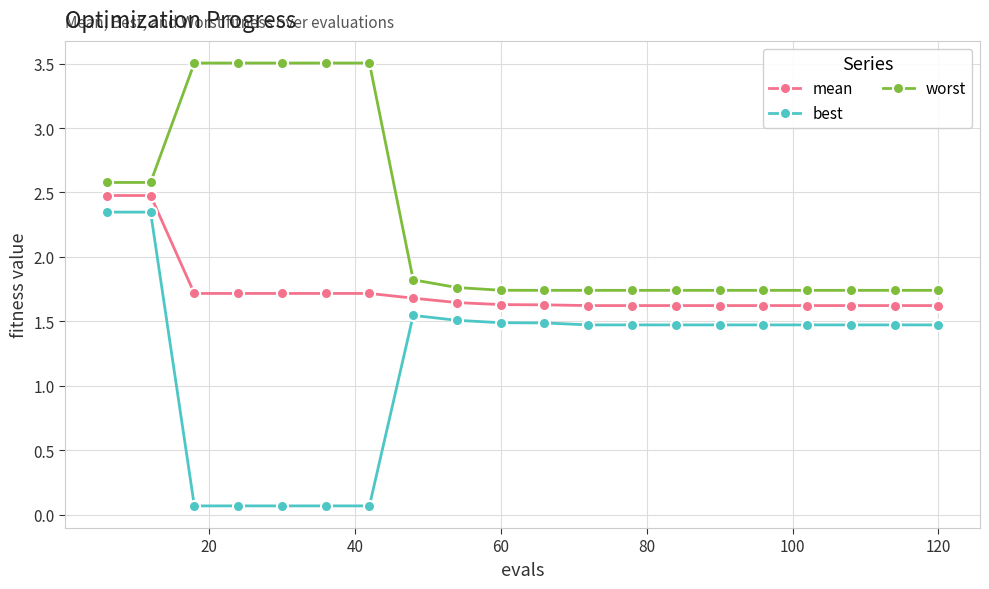

Is this an area chart (filled region under the line)?

No